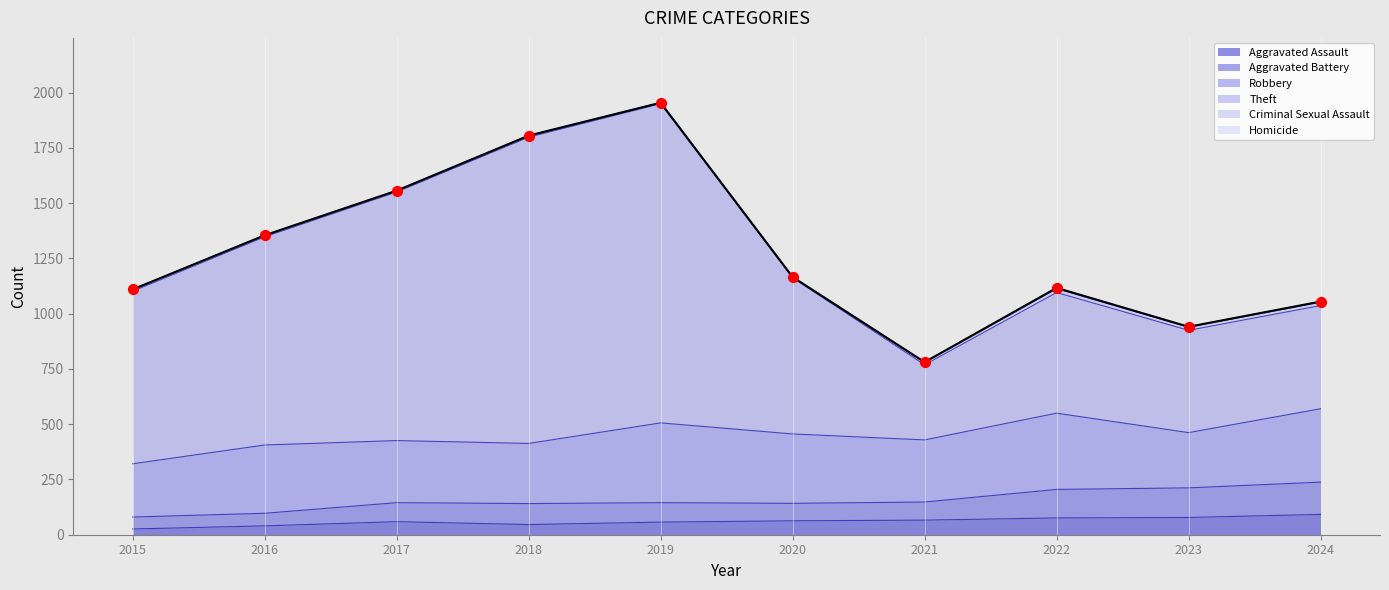

At which category is the sum across all series the highest?

2019